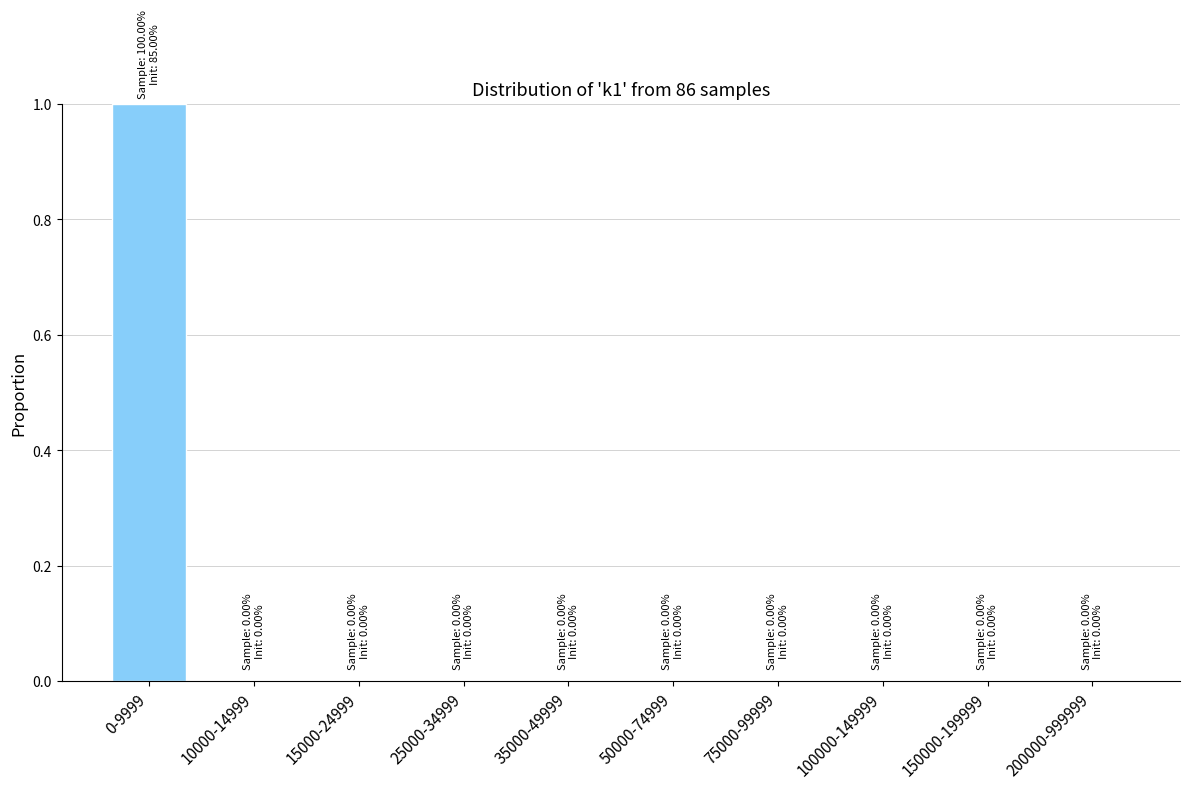

Reading left to right, what are all the values shown in this chart?

0-9999=1	10000-14999=0	15000-24999=0	25000-34999=0	35000-49999=0	50000-74999=0	75000-99999=0	100000-149999=0	150000-199999=0	200000-999999=0